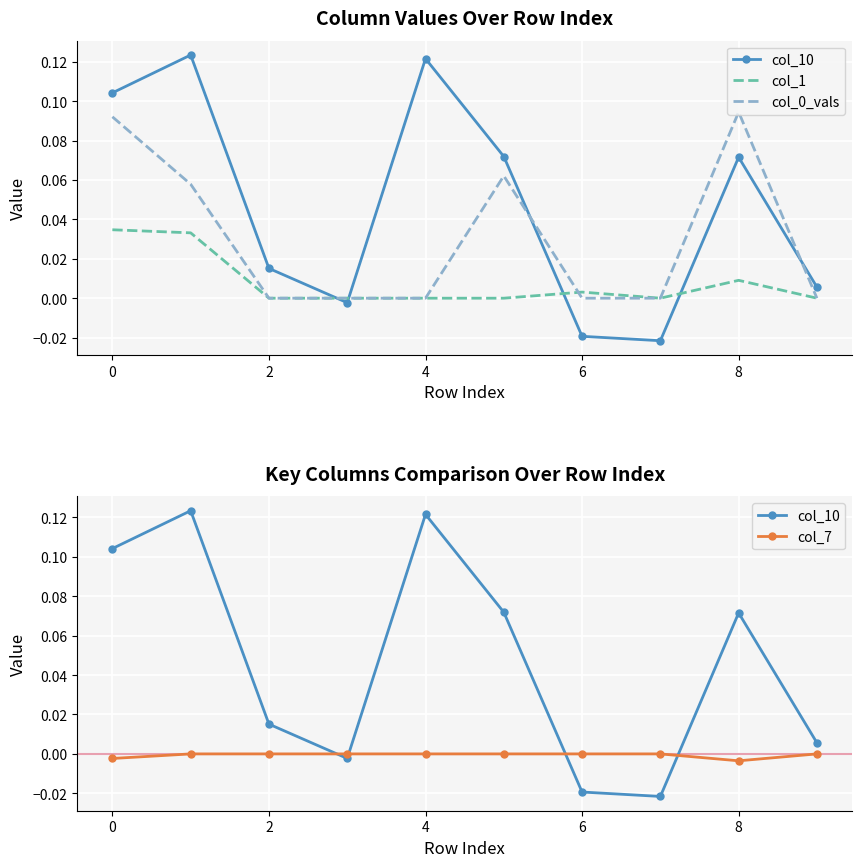

What is the label of the 8th point from the left?

7